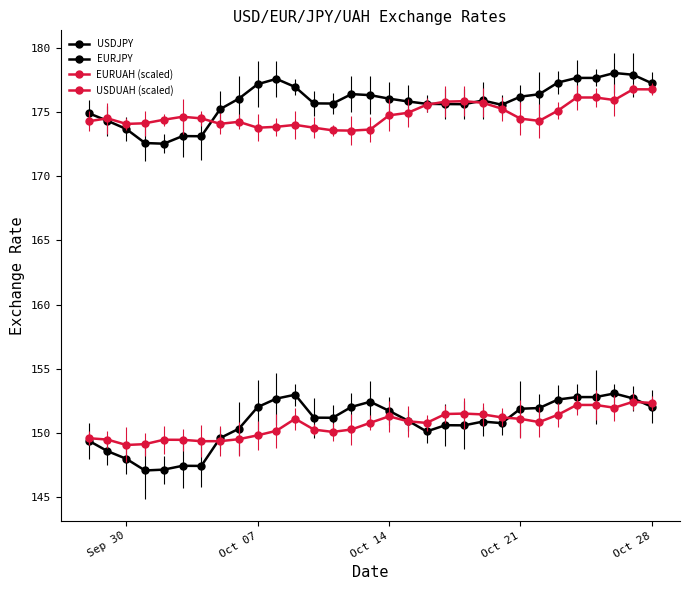

Which series has the largest total across all categories?

EURJPY